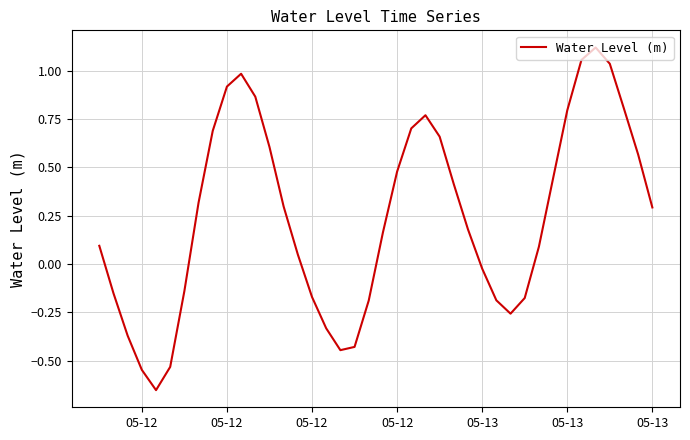

Count the number of data series in this chart.

1